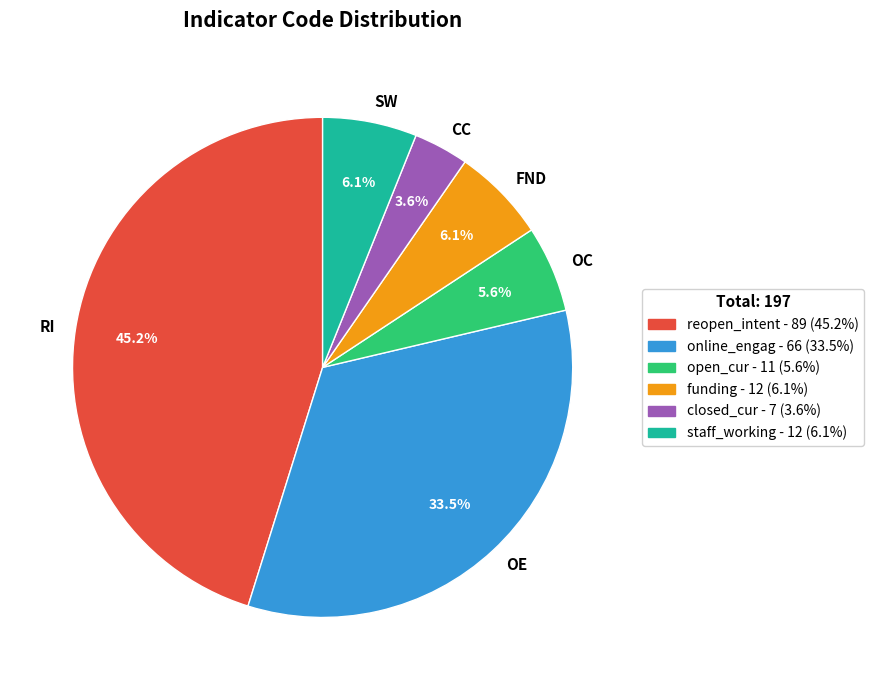

To the nearest percent, what is the difference between the largest and smallest slice percentages?

42%